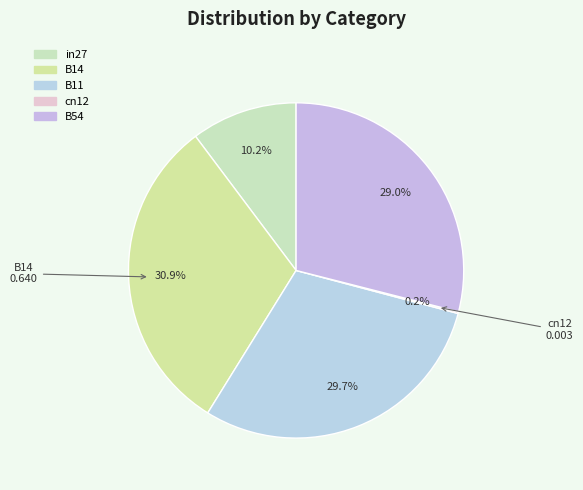

Between in27 and cn12, which is larger?

in27